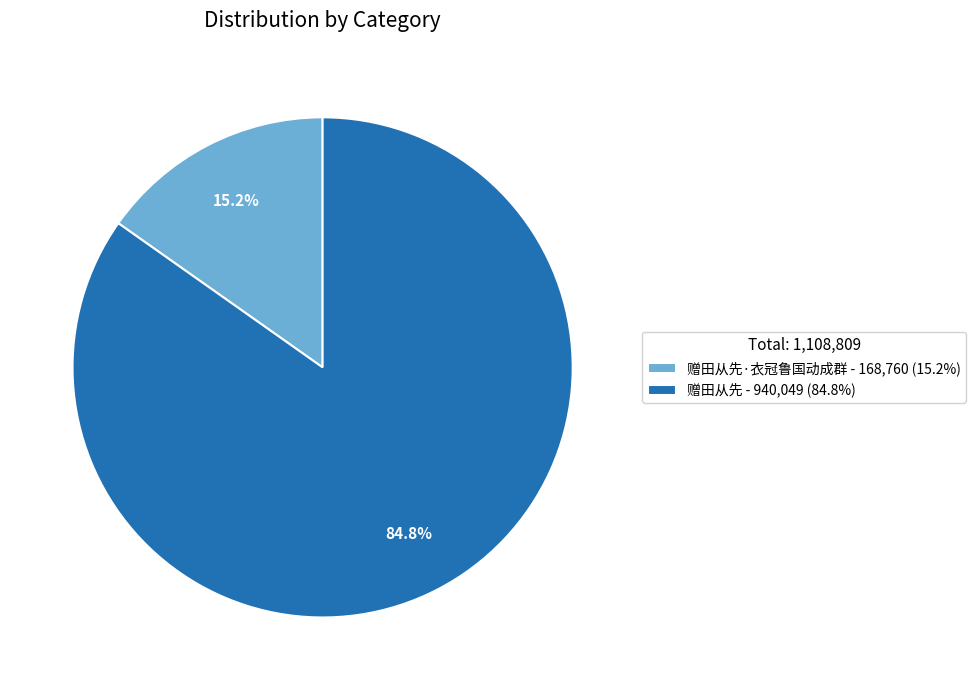

Which slice is the largest?

赠田从先 - 940,049 (84.8%)